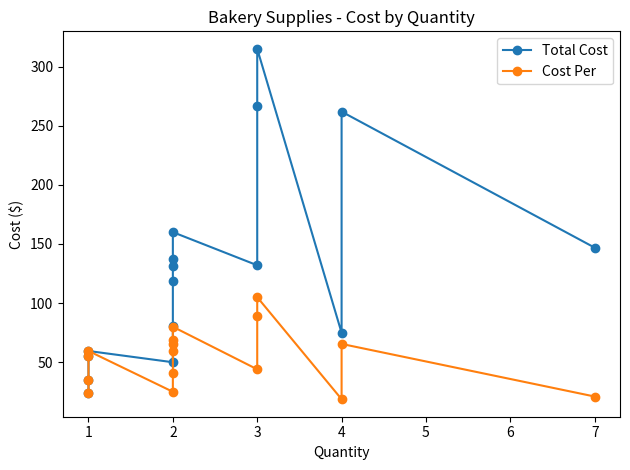

At which category does Total Cost reach its first local peak?

1